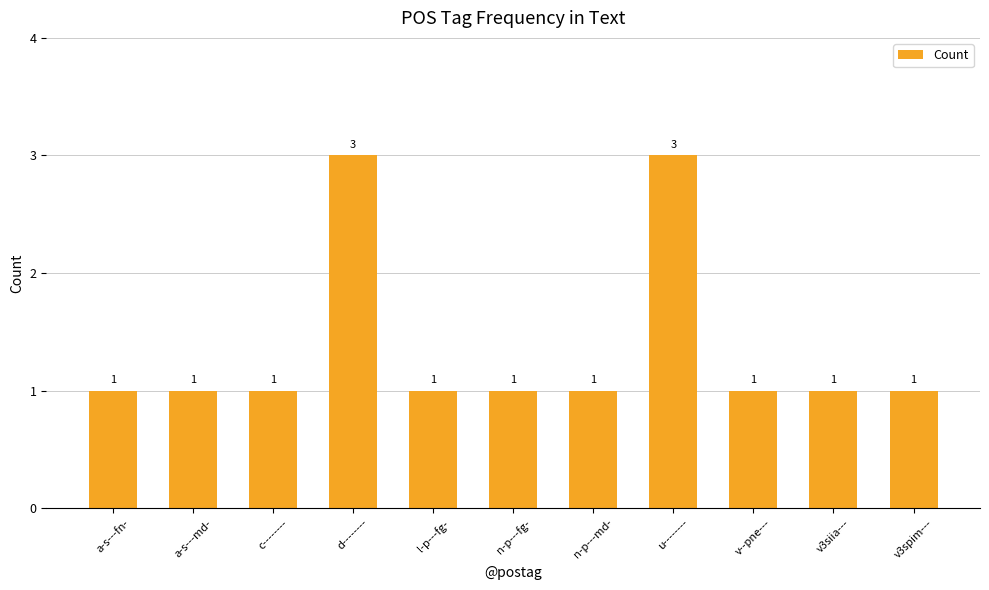

Reading right to left, list all the values displayed in this chart.

1	1	1	3	1	1	1	3	1	1	1